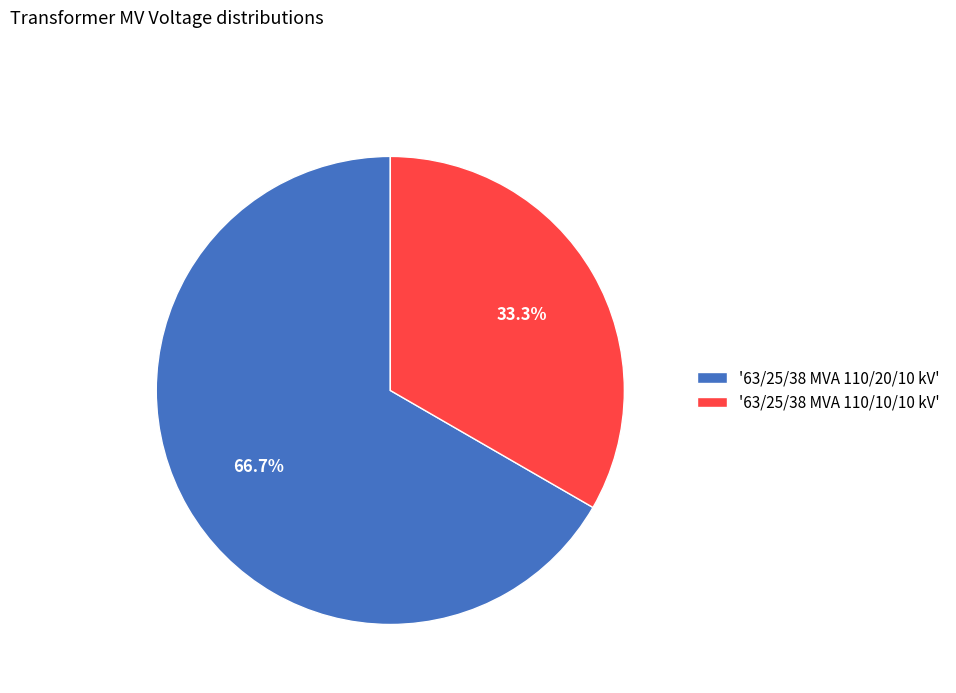

Count the number of slices in the pie.

2